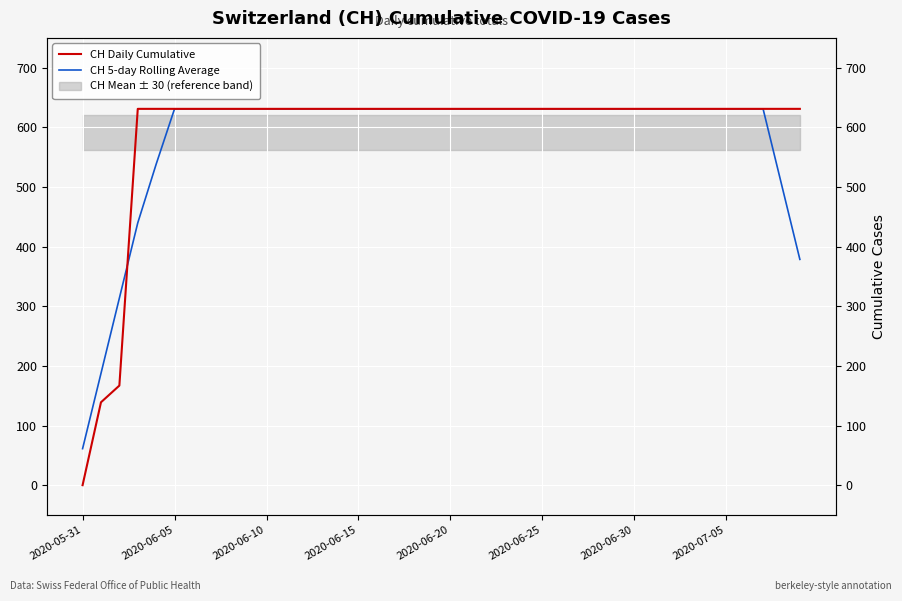

Rank the series by their average value, from lowest to highest.

CH 5-day Rolling Average, CH Daily Cumulative